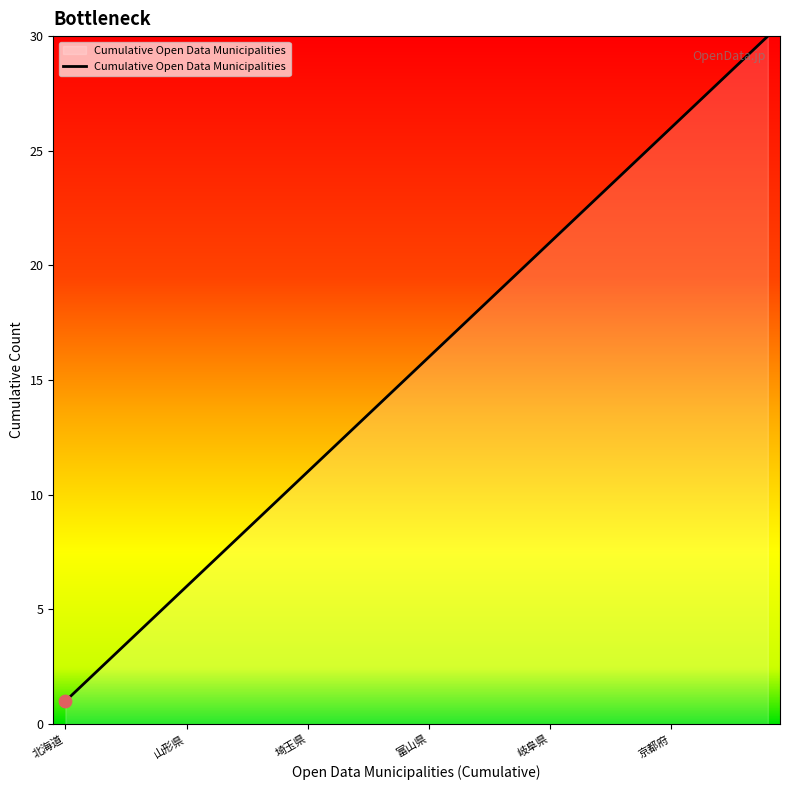

What is the maximum value shown in the chart?

30